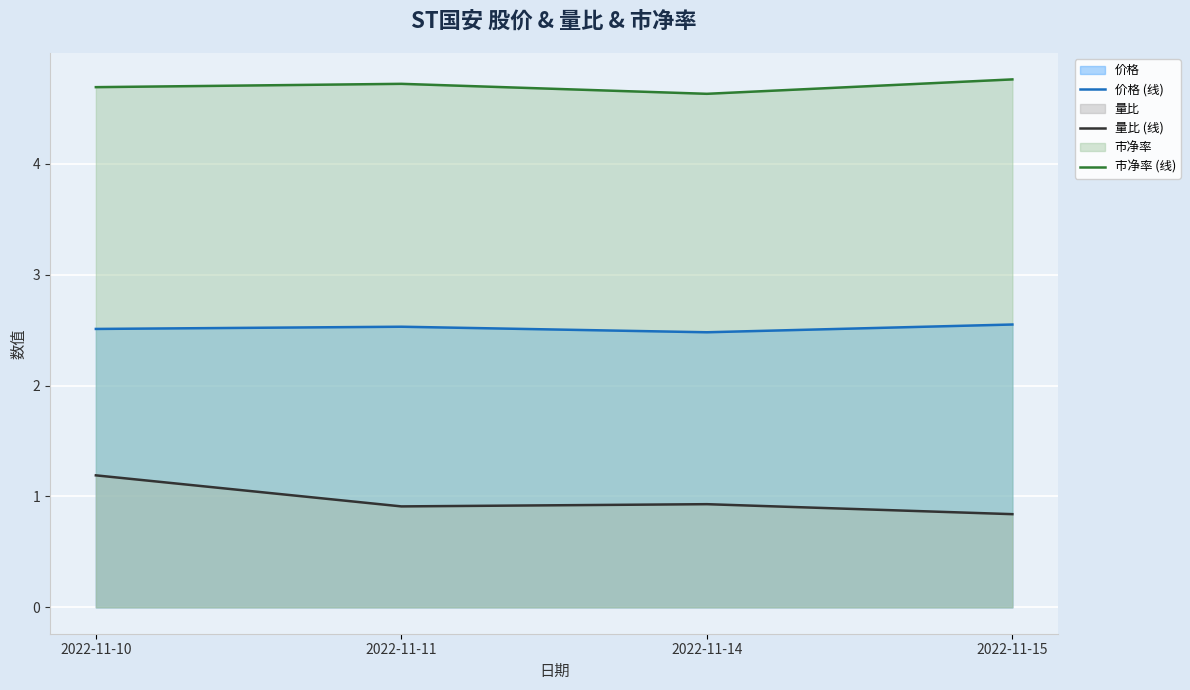

What is the highest value of the 价格 (线) series?

2.5